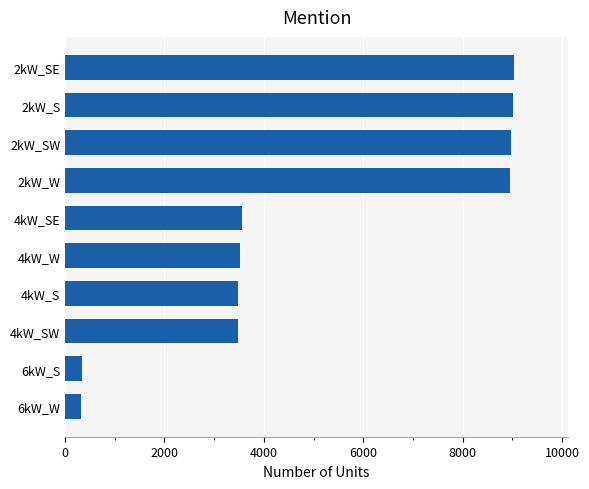

The value at 2kW_S is 9018. True or false?

True